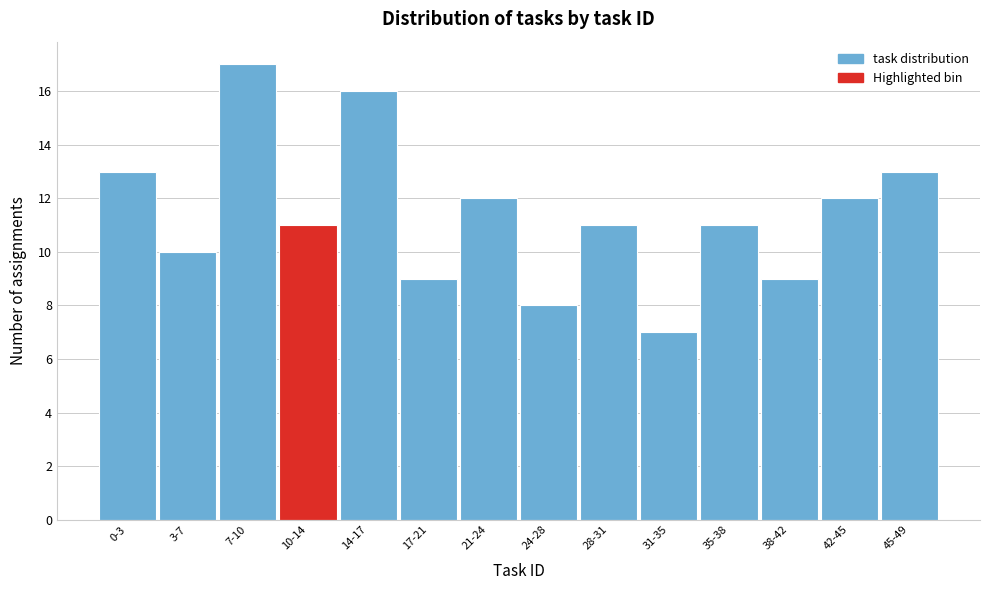

Reading right to left, transcribe all the data shown in this chart.

45-49=13	42-45=12	38-42=9	35-38=11	31-35=7	28-31=11	24-28=8	21-24=12	17-21=9	14-17=16	10-14=11	7-10=17	3-7=10	0-3=13